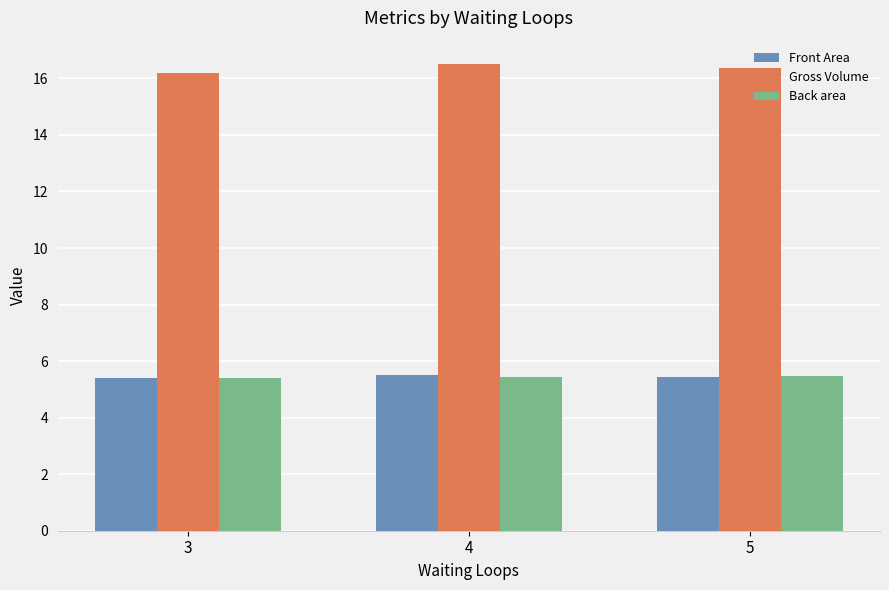

Is the value of Gross Volume at 4 greater than the value of Front Area at 4?

Yes